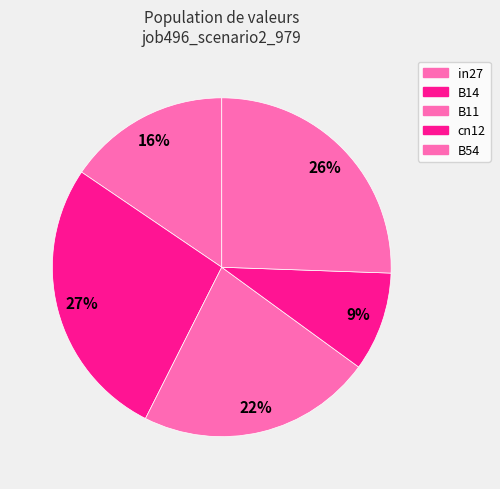

To the nearest percent, what portion does B54 represent?

26%